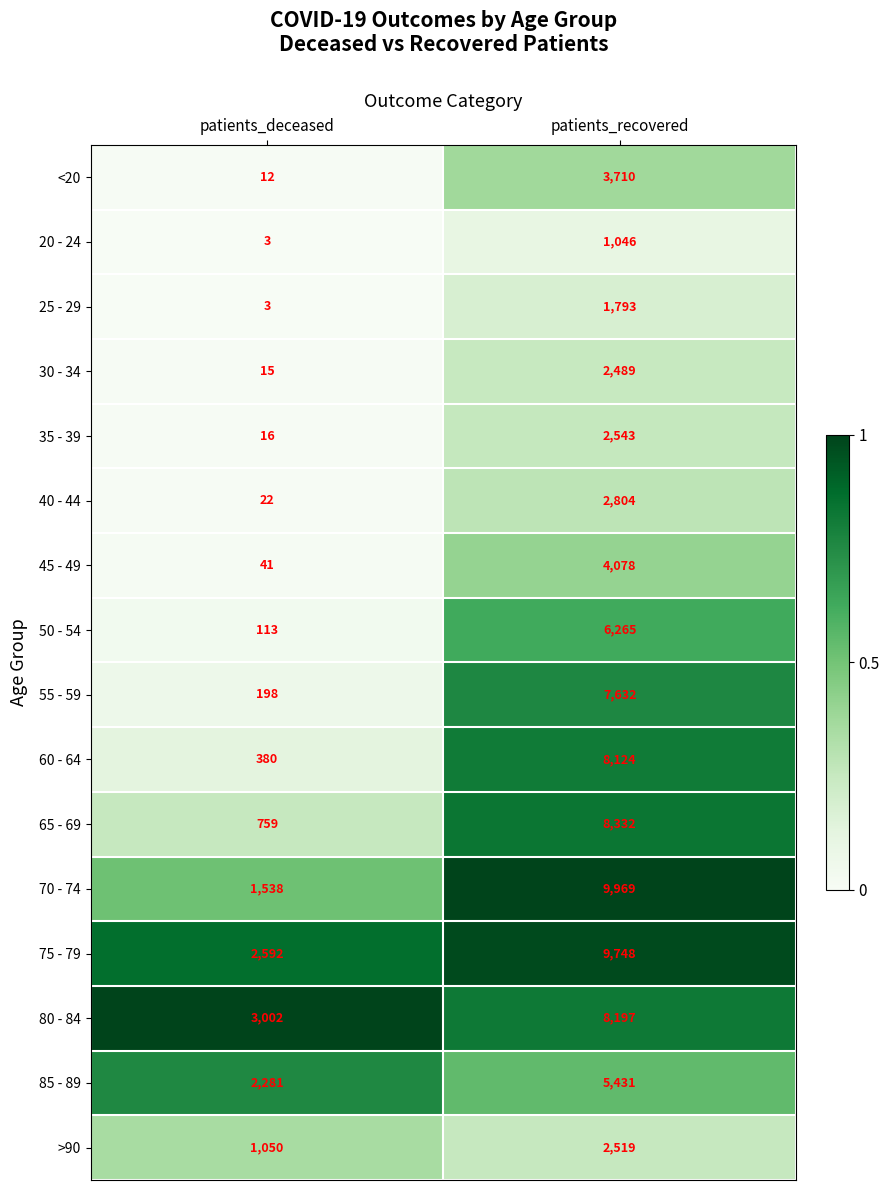

What is the lowest value of the 20 - 24 series?

3